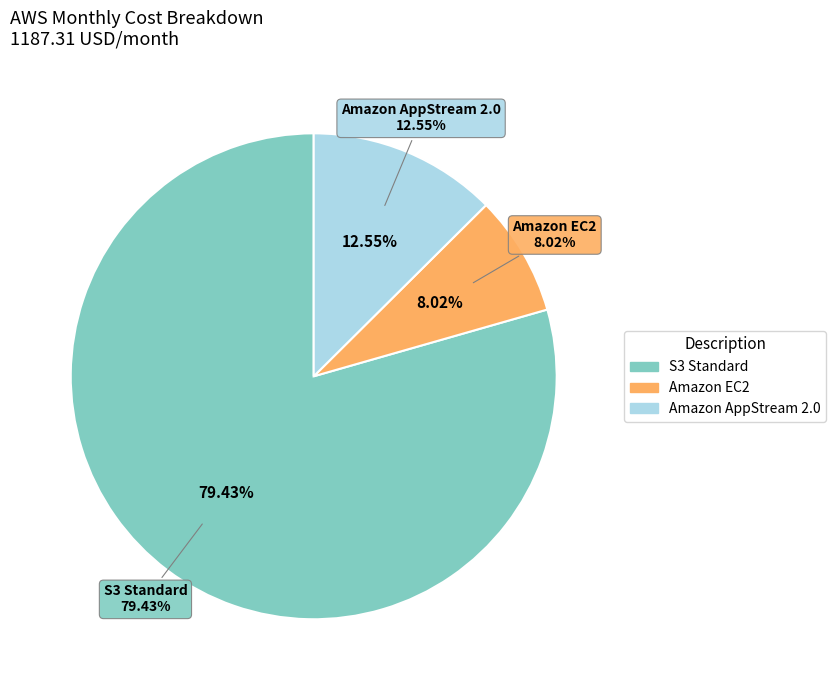

What percentage is the Amazon AppStream 2.0 slice, to the nearest percent?

13%